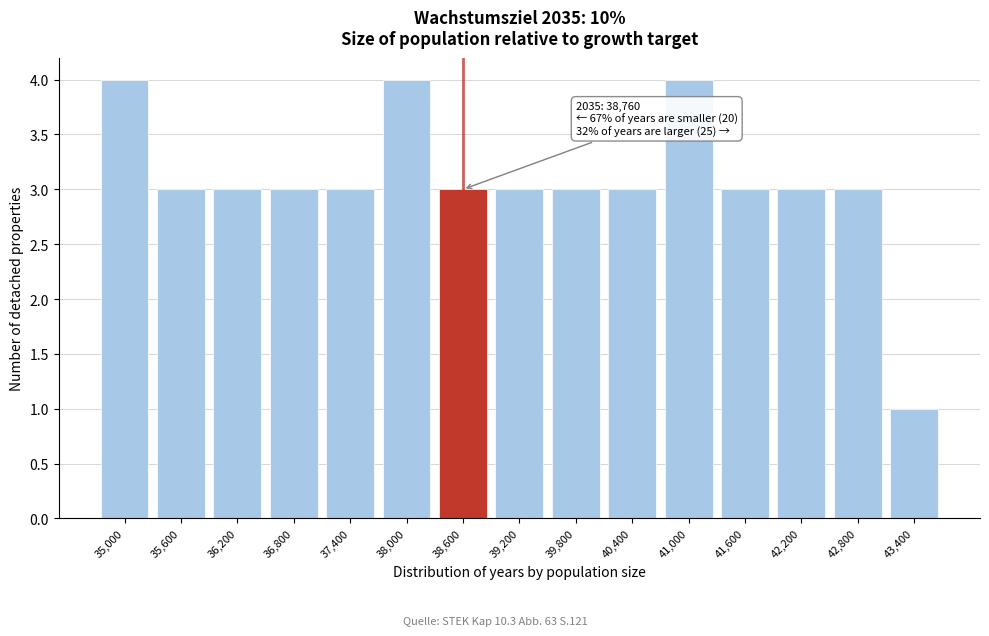

Reading left to right, transcribe all the data shown in this chart.

35,000=4	35,600=3	36,200=3	36,800=3	37,400=3	38,000=4	38,600=3	39,200=3	39,800=3	40,400=3	41,000=4	41,600=3	42,200=3	42,800=3	43,400=1